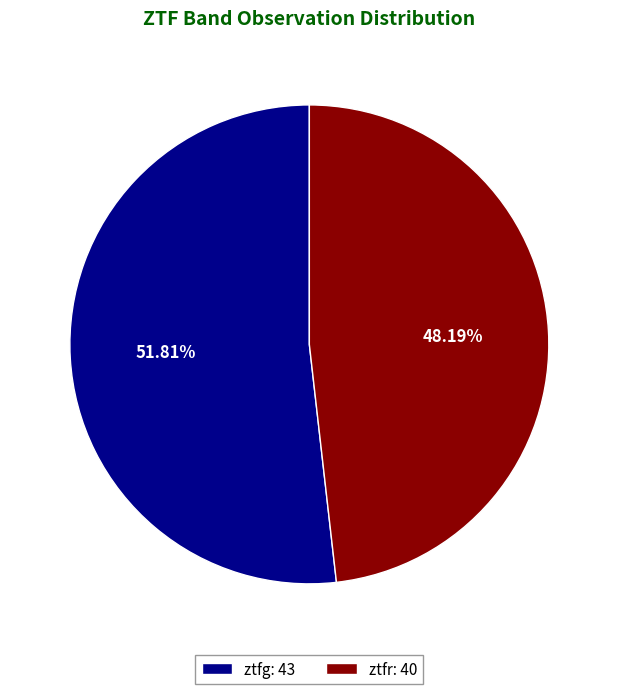

To the nearest percent, what is the difference between the largest and smallest slice percentages?

4%